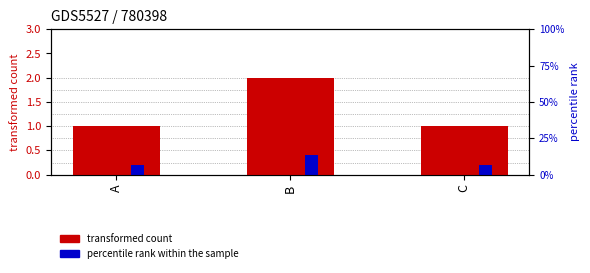

List the series in order of their overall mean, lowest first.

percentile rank within the sample, transformed count